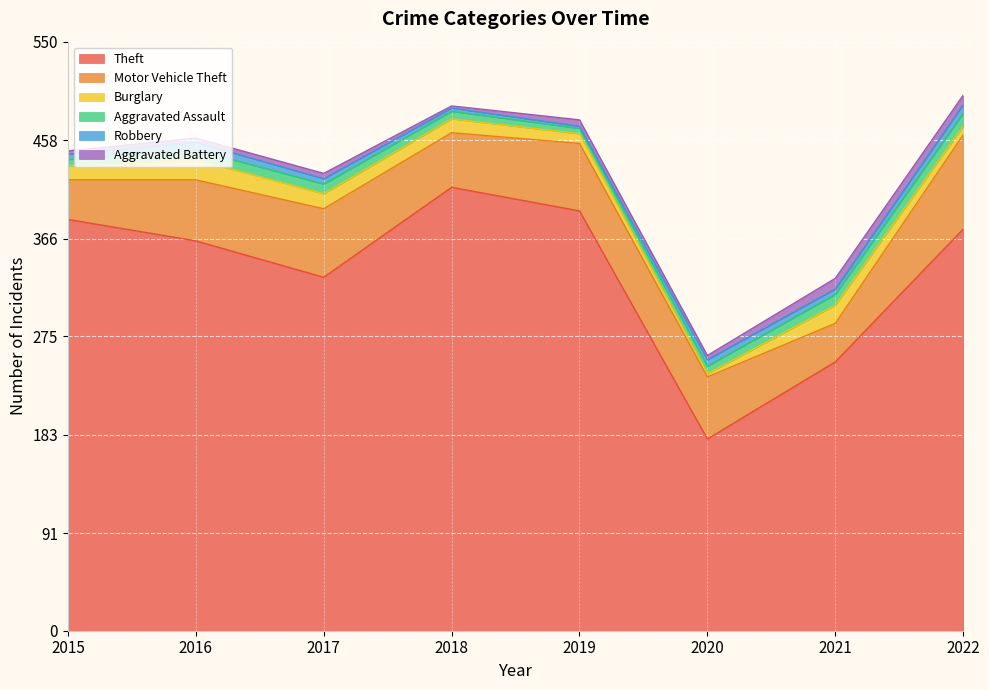

What is the sum of all Aggravated Assault values?

65